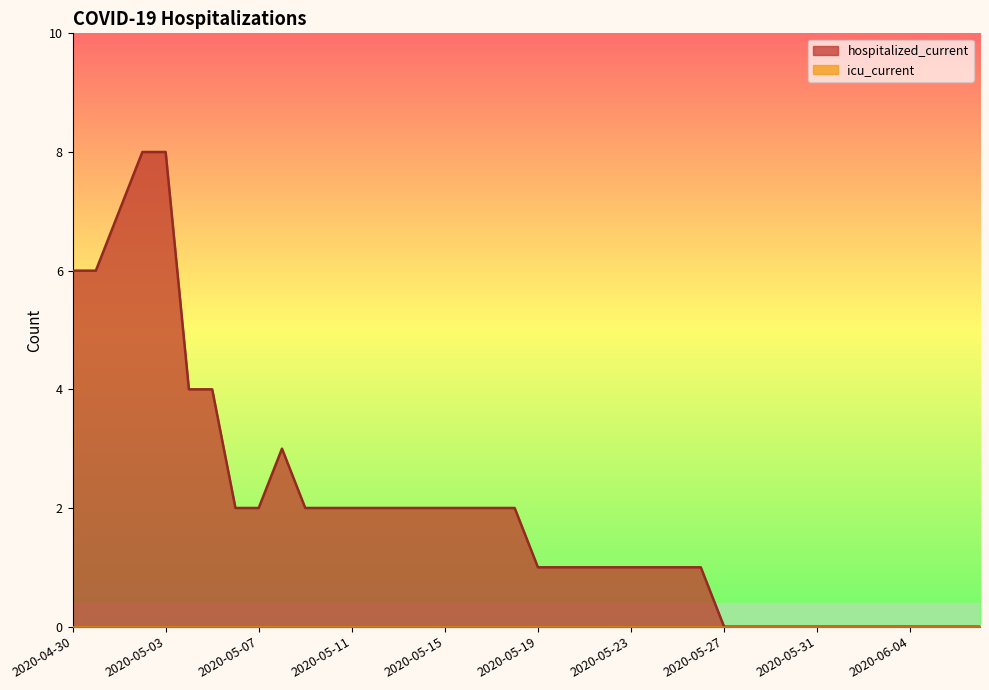

True or false: the data shows 0 at 2020-05-19.

False